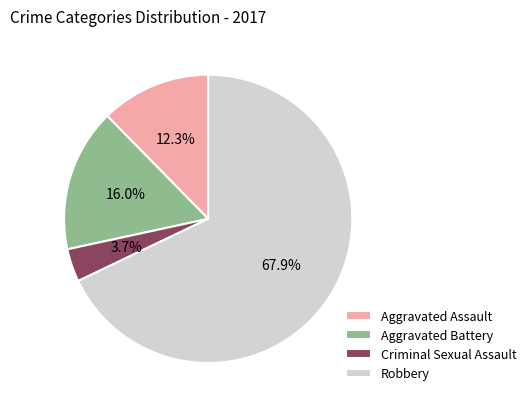

Which has a higher value, Robbery or Aggravated Battery?

Robbery